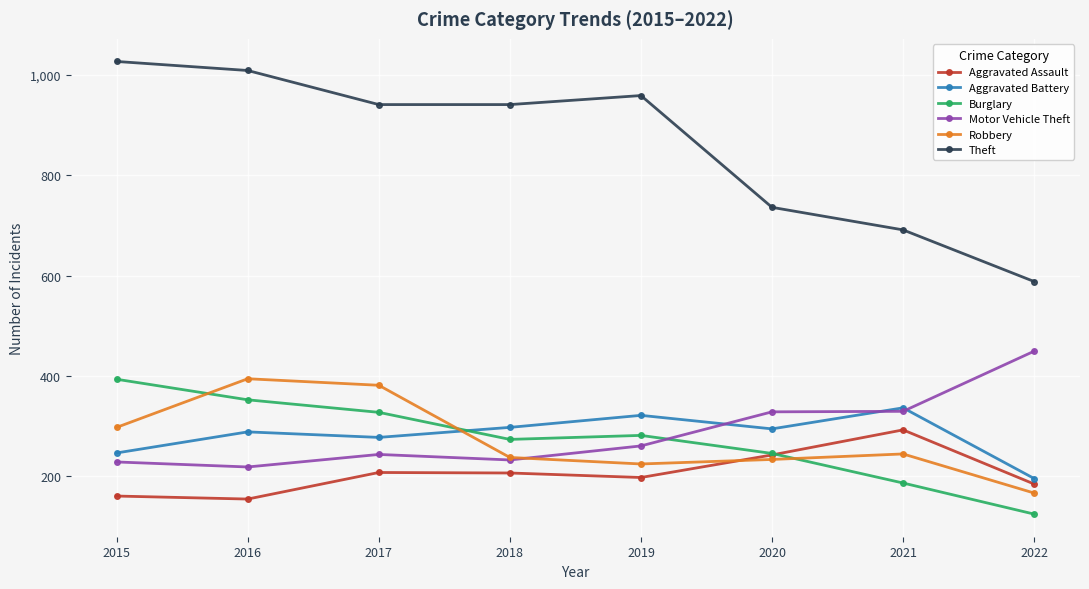

What is the difference between the maximum and minimum values in the Aggravated Battery series?

141